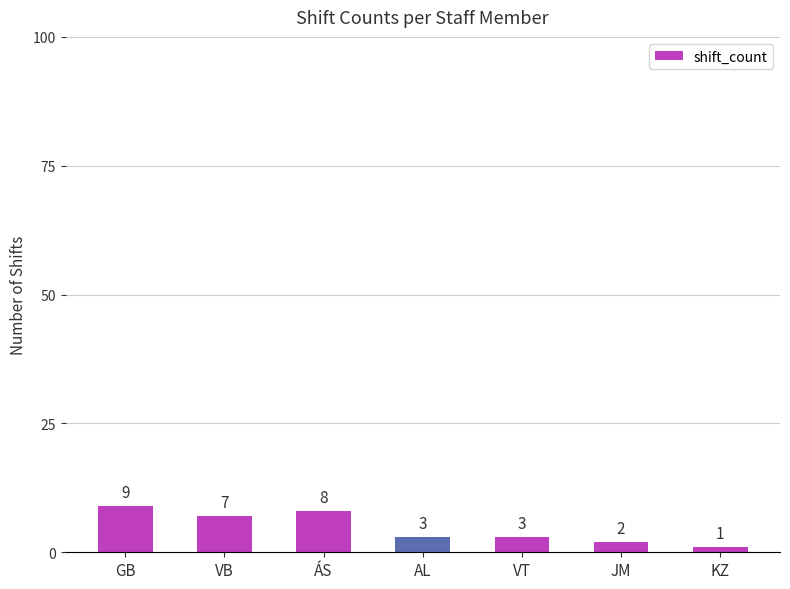

What is the difference between the maximum and second lowest values?

7